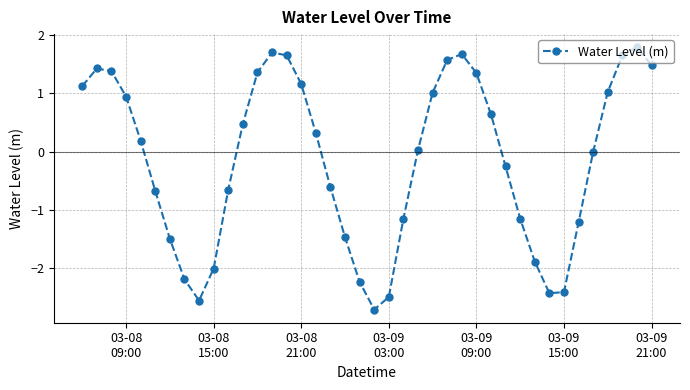

How many categories are shown in the chart?

40